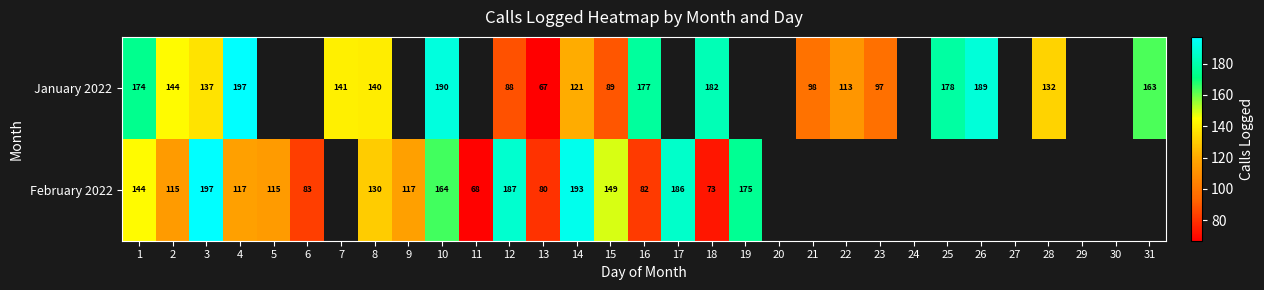

Is it true that February 2022 equals 144 at 16?

False